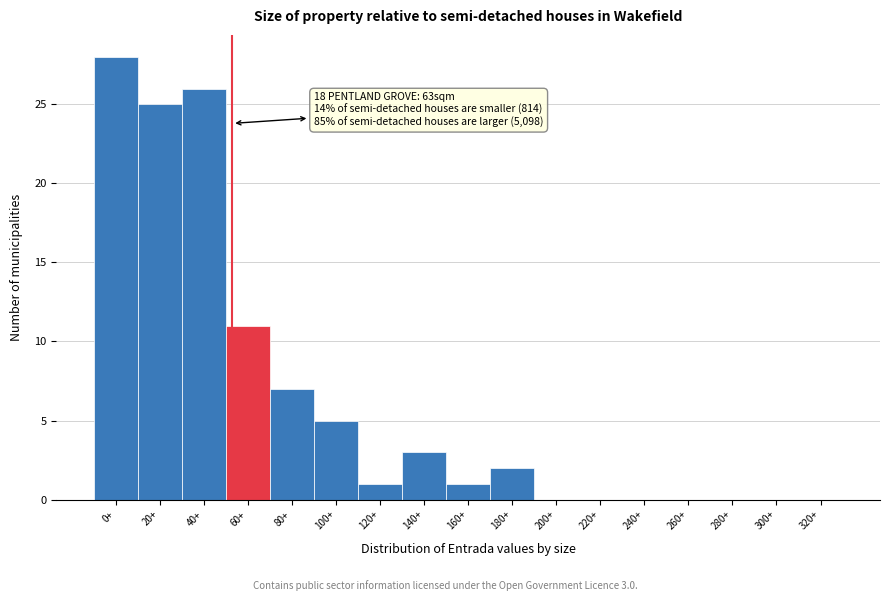

Reading right to left, extract all data points from this chart.

320+=0	300+=0	280+=0	260+=0	240+=0	220+=0	200+=0	180+=2	160+=1	140+=3	120+=1	100+=5	80+=7	60+=11	40+=26	20+=25	0+=28